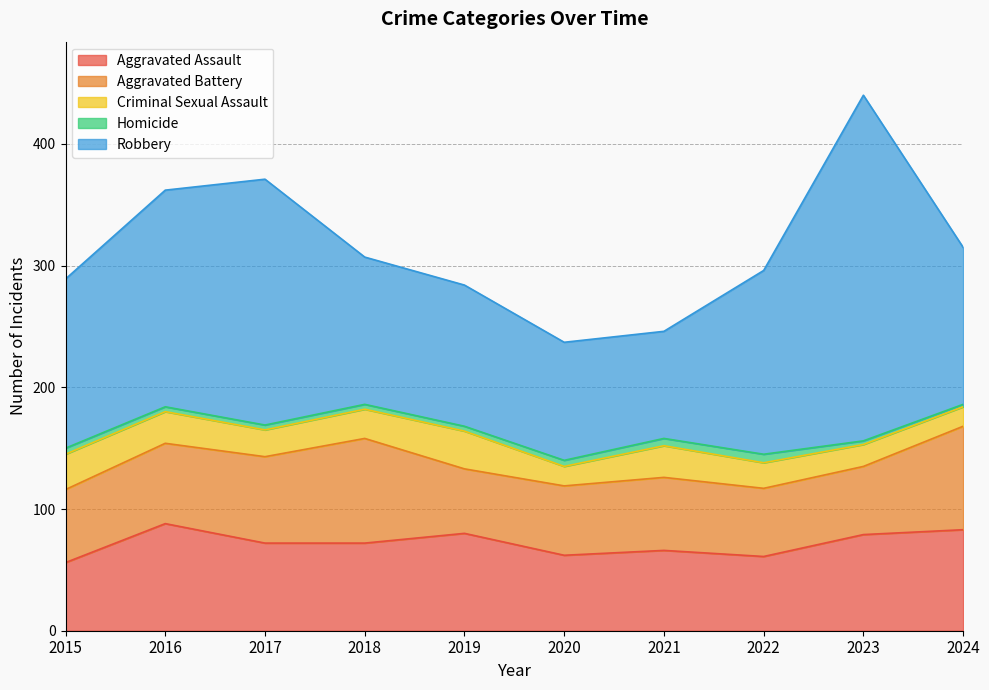

At which label is Homicide closest to 4?

2016